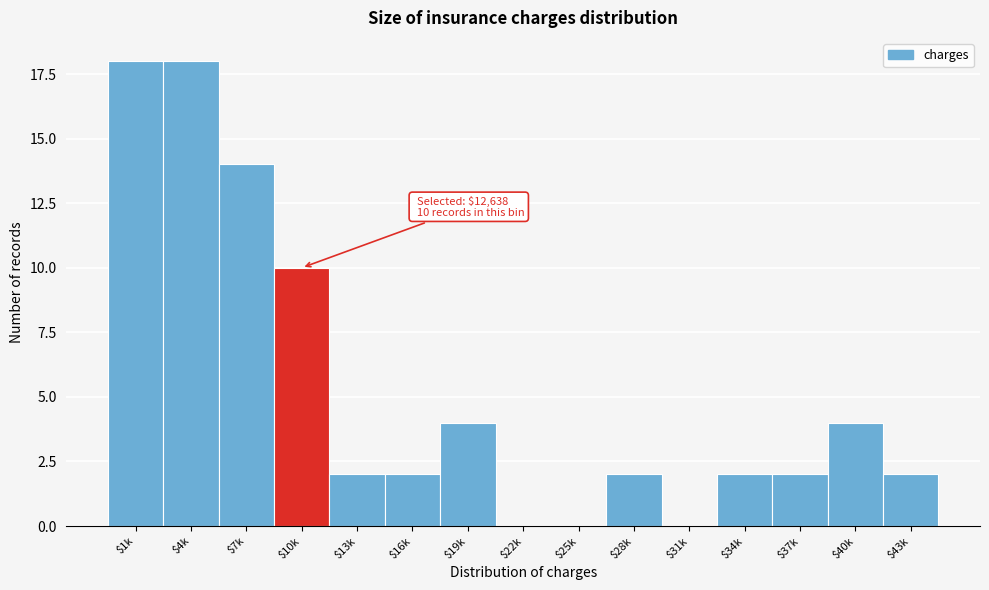

The value at $25k is -10. True or false?

False